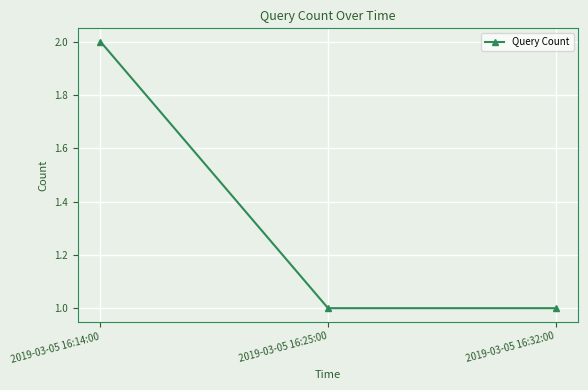

What is the label of the 1st point from the left?

2019-03-05 16:14:00